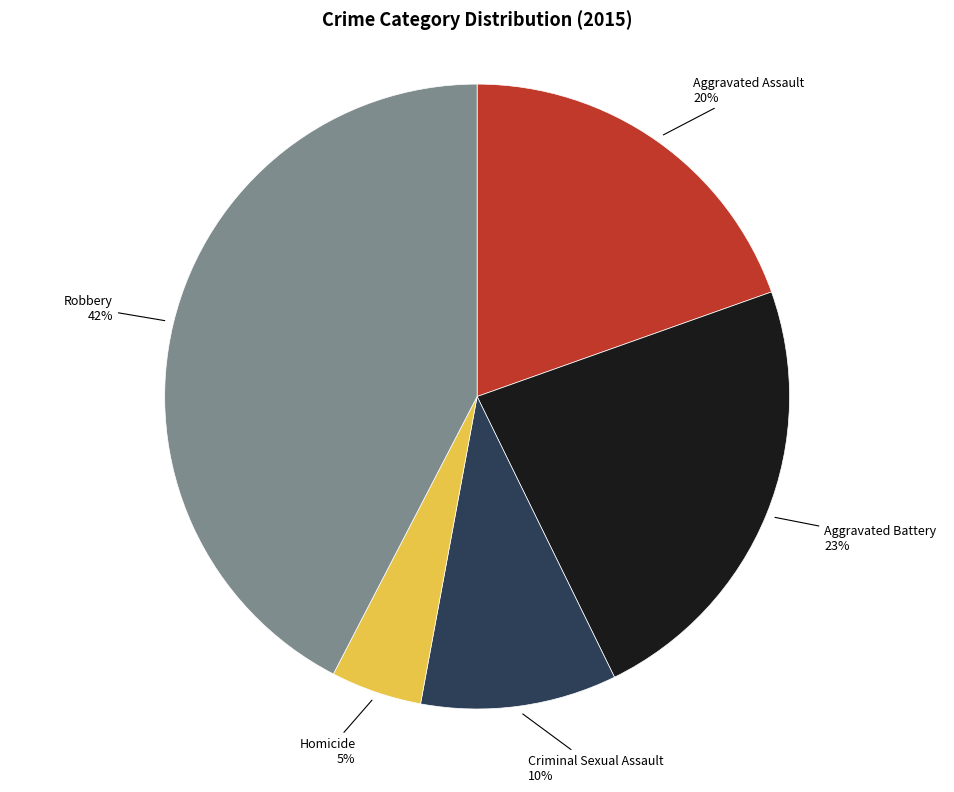

What percentage is the Aggravated Assault slice, to the nearest percent?

20%